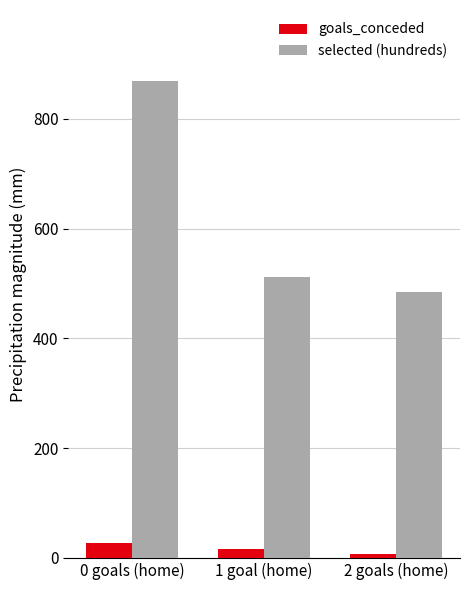

Between 0 goals (home) and 2 goals (home), which series saw the biggest shift?

selected (hundreds)